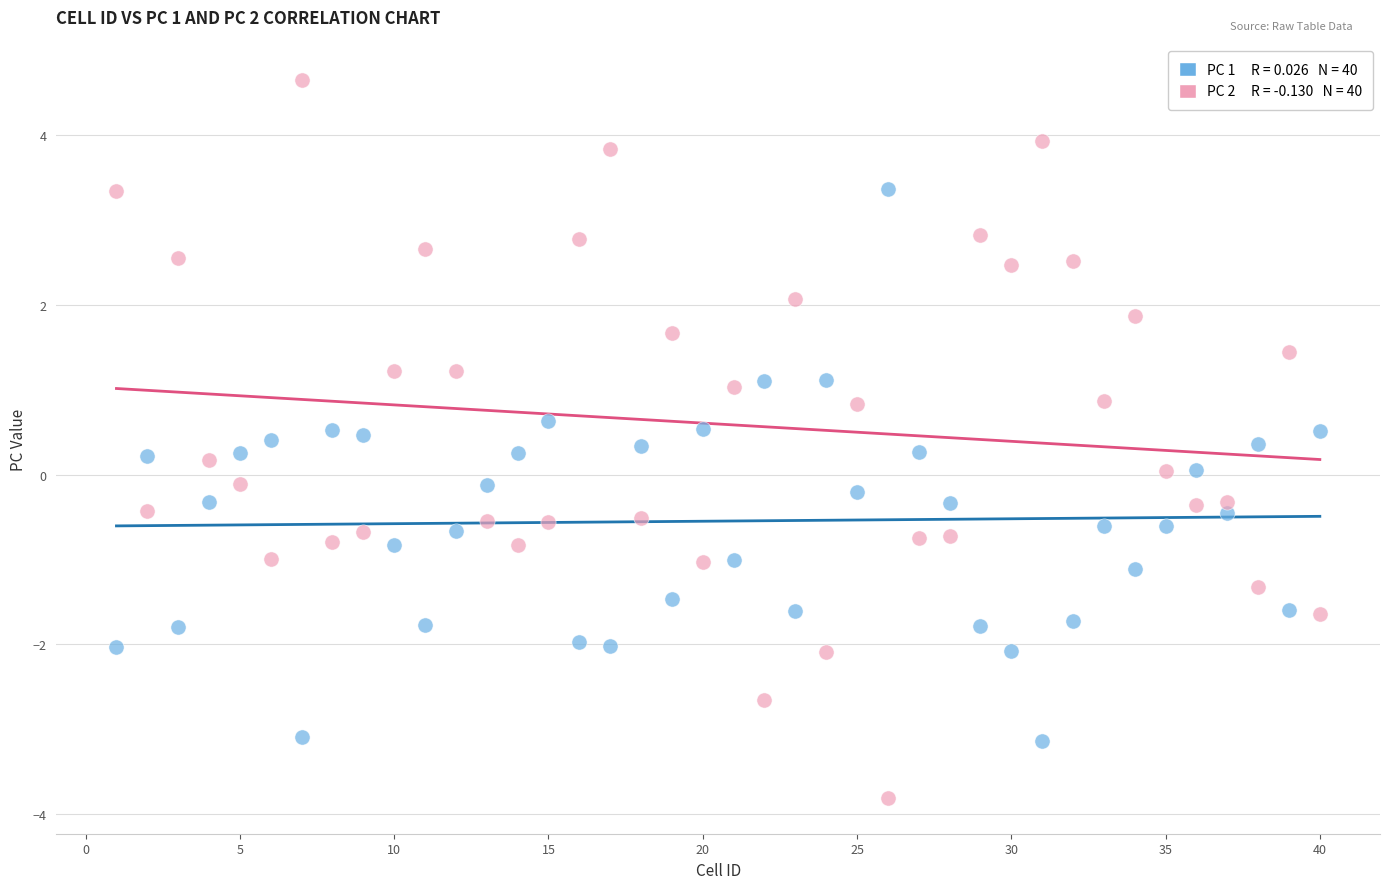

Across all data points, what is the range of X values (max minus min)?

39.0